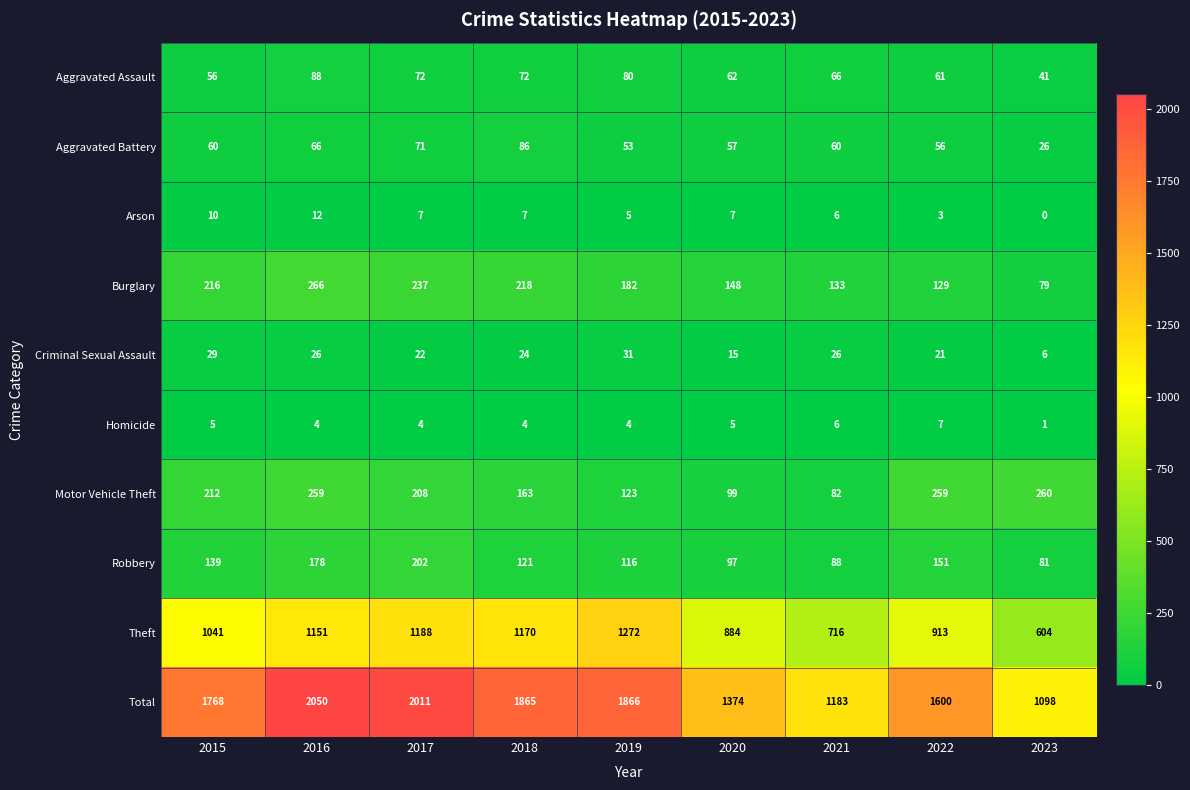

The value of Theft at 2016 is 594. True or false?

False